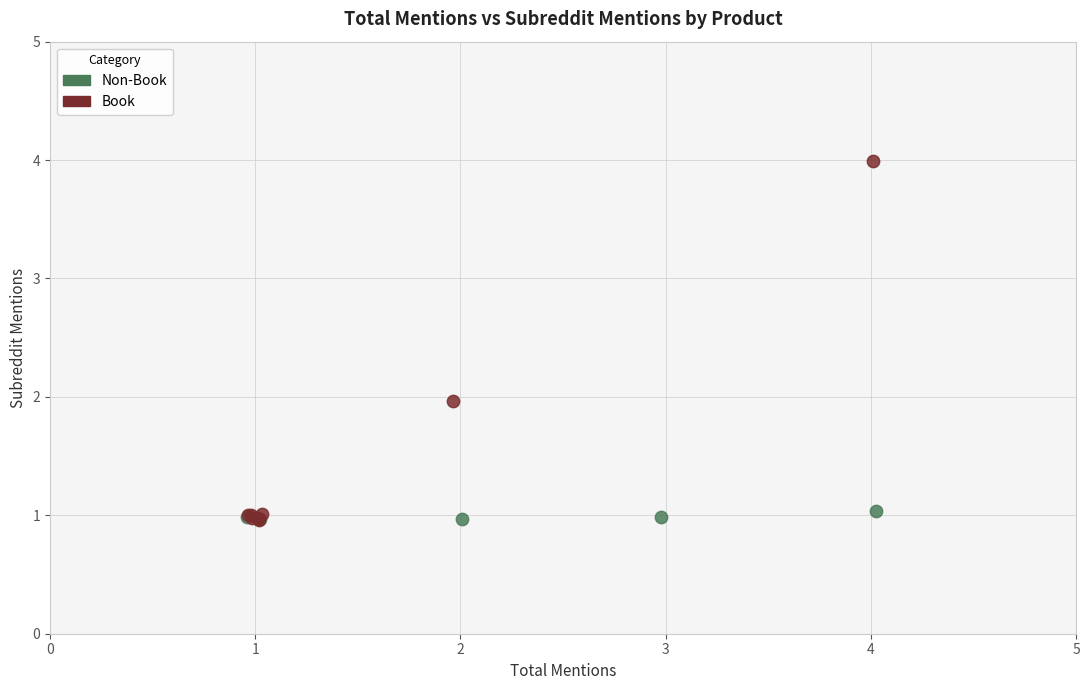

Which series has the largest Y range (max minus min)?

Book